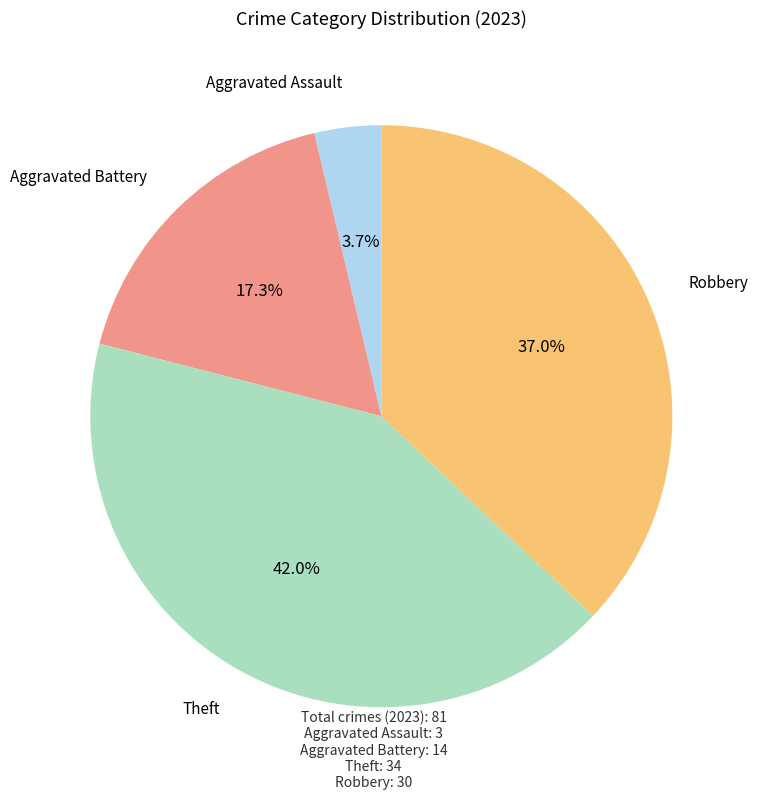

To the nearest percent, what is the difference between the largest and smallest slice percentages?

38%